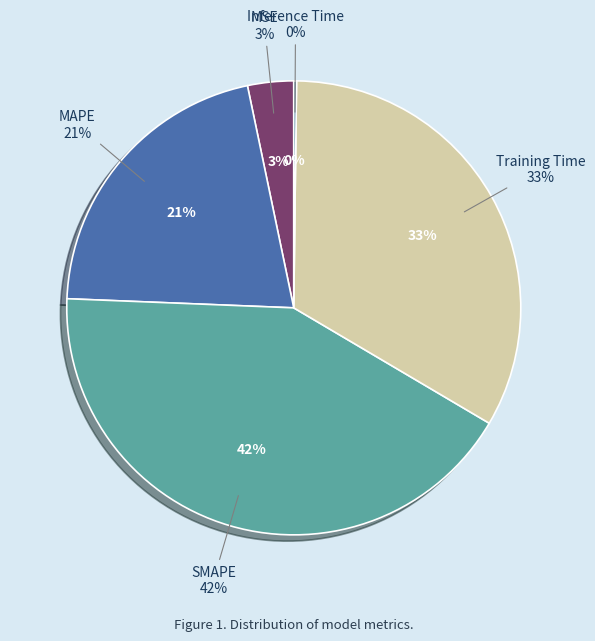

Count the number of slices in the pie.

5